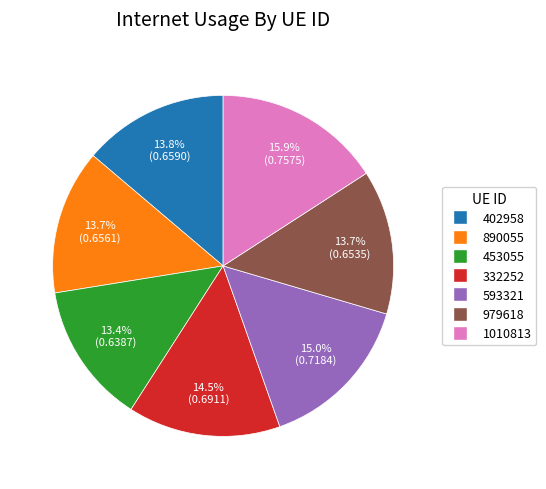

Which category has the biggest portion of the pie?

1010813